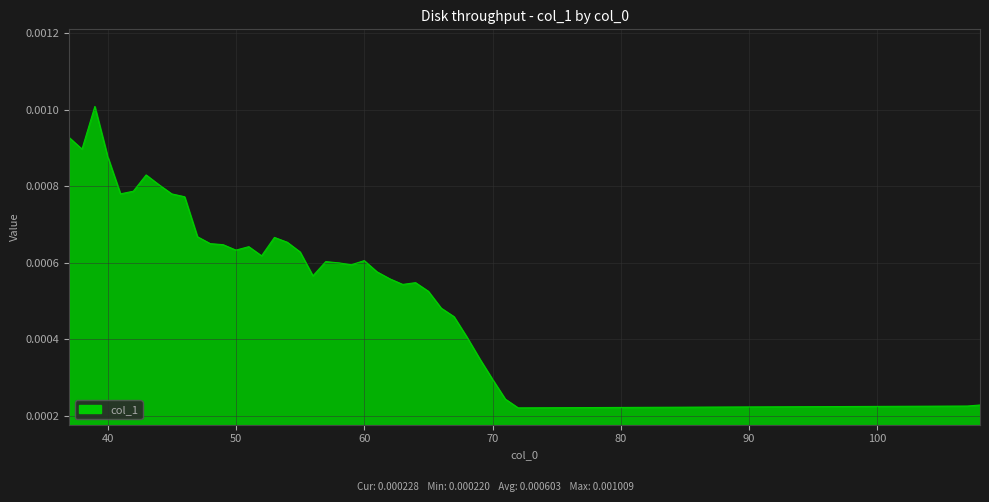

Does the chart display data point markers on the line(s)?

No